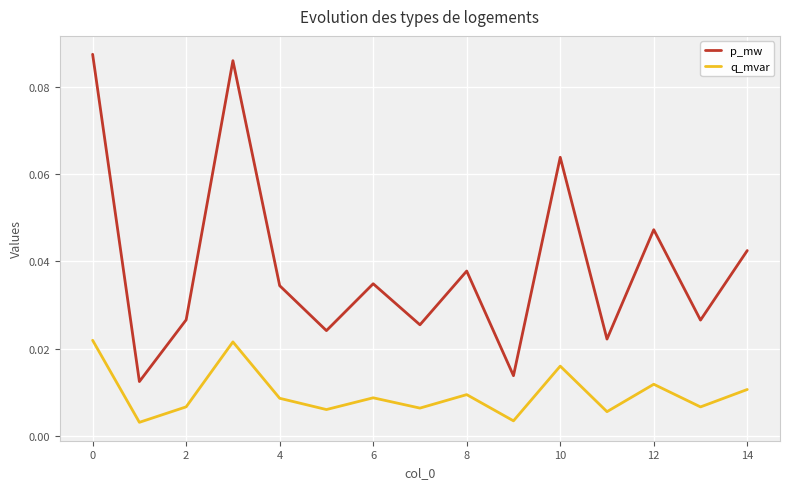

How many interior local valleys does the q_mvar series have?

6